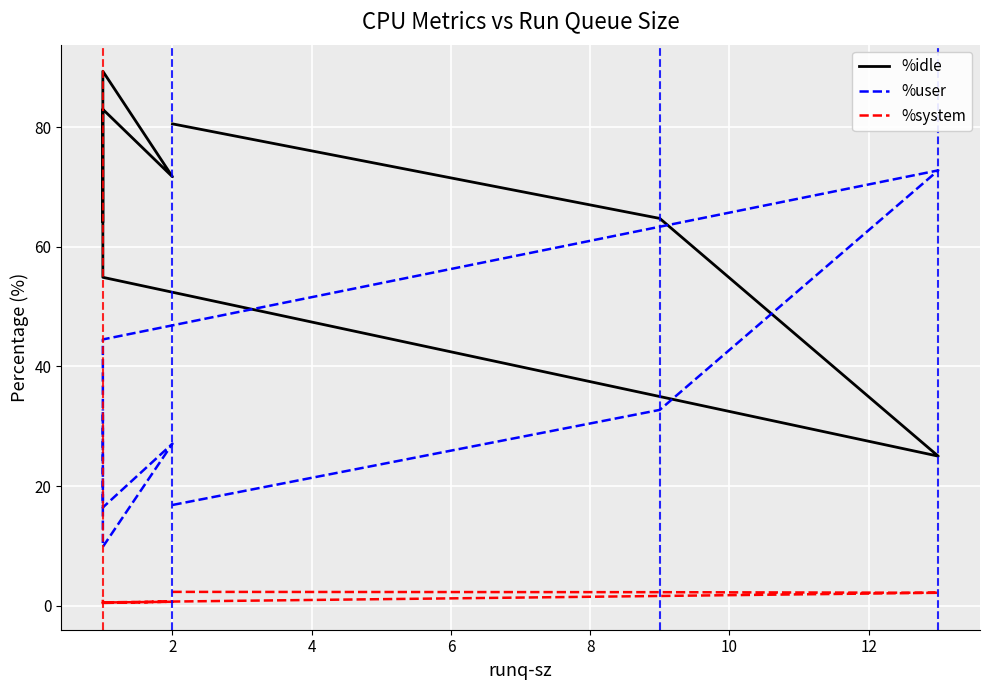

Between 6 and 2, which is larger?

2